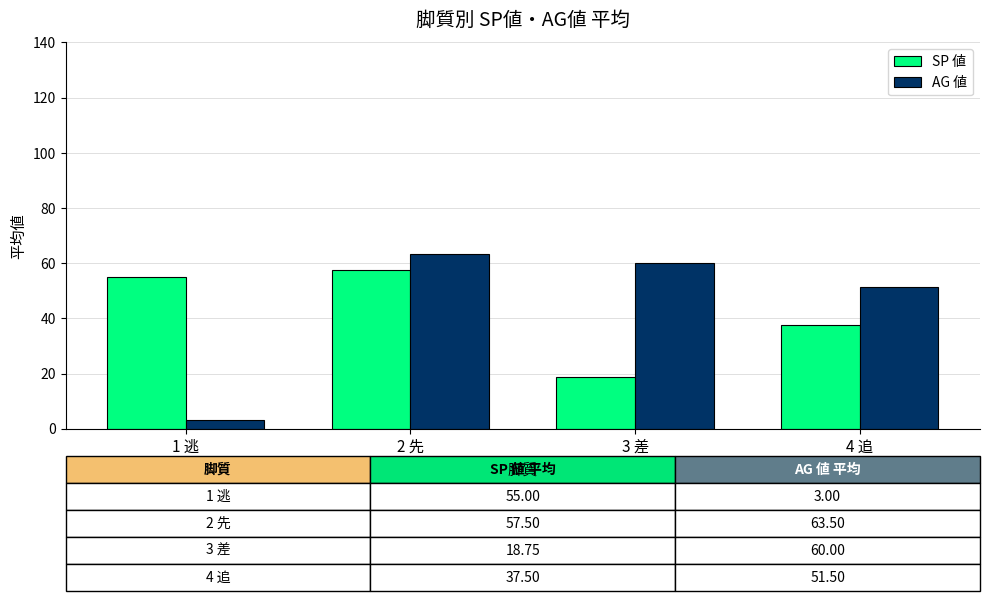

Is the value of AG 値 at 4 追 greater than the value of SP 値 at 3 差?

Yes